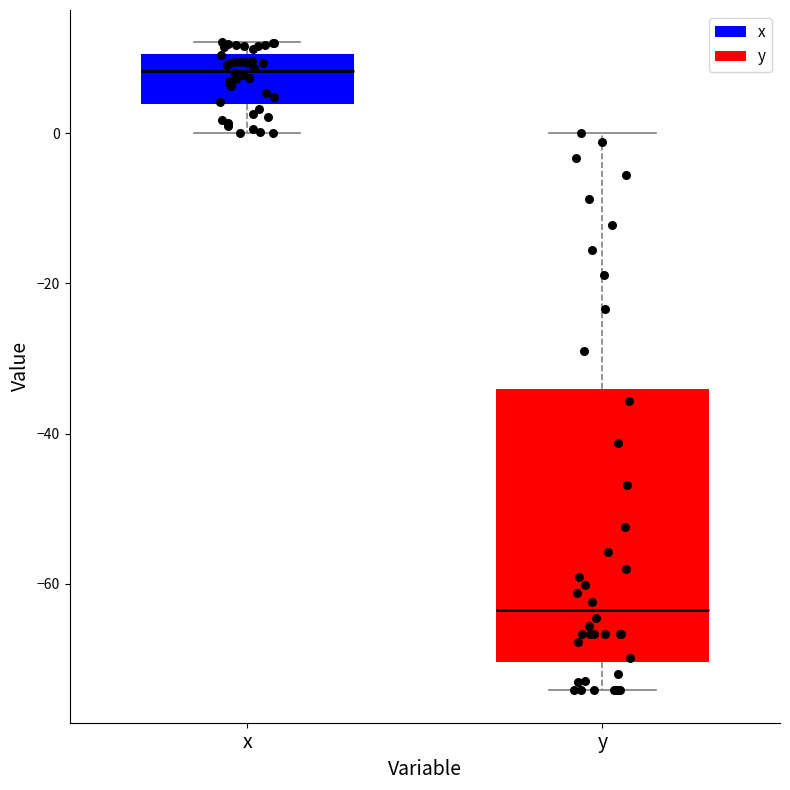

Reading left to right, transcribe this box plot: for each box, give where its median line is, the range the box spans, and where its two whiskers end, as read against the y-axis. The values are not printed on the chart, so give them approximately, as read against the axis.

x: median 8, box 4 to 10, whiskers 0 to 12
y: median -64, box -70 to -34, whiskers -74 to 0